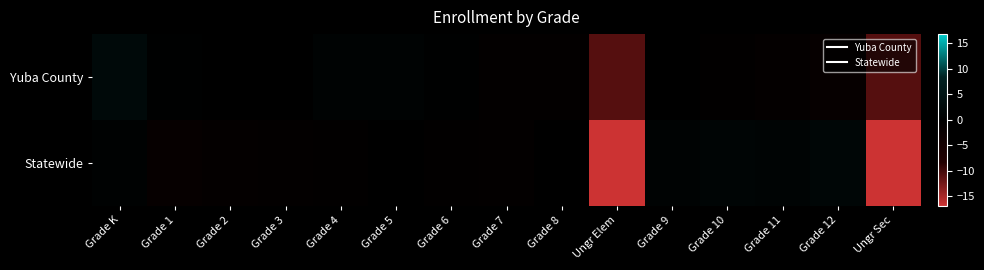

How many distinct data groups are displayed?

2